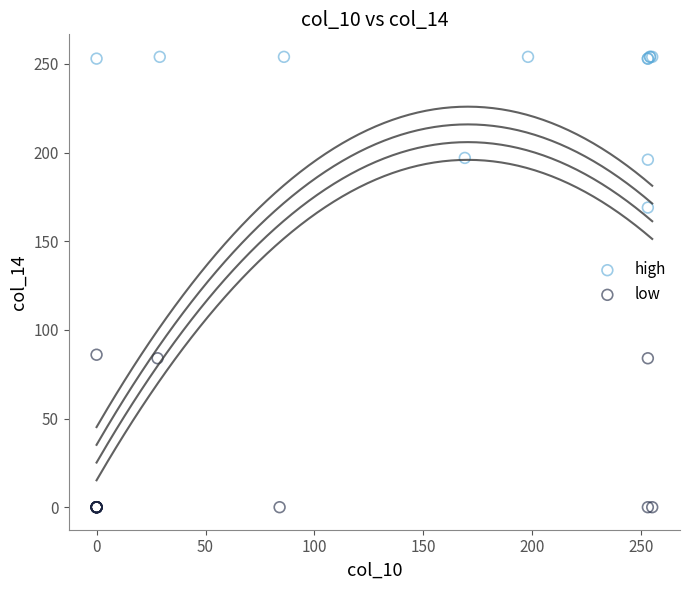

Which series has the widest spread of Y values?

low